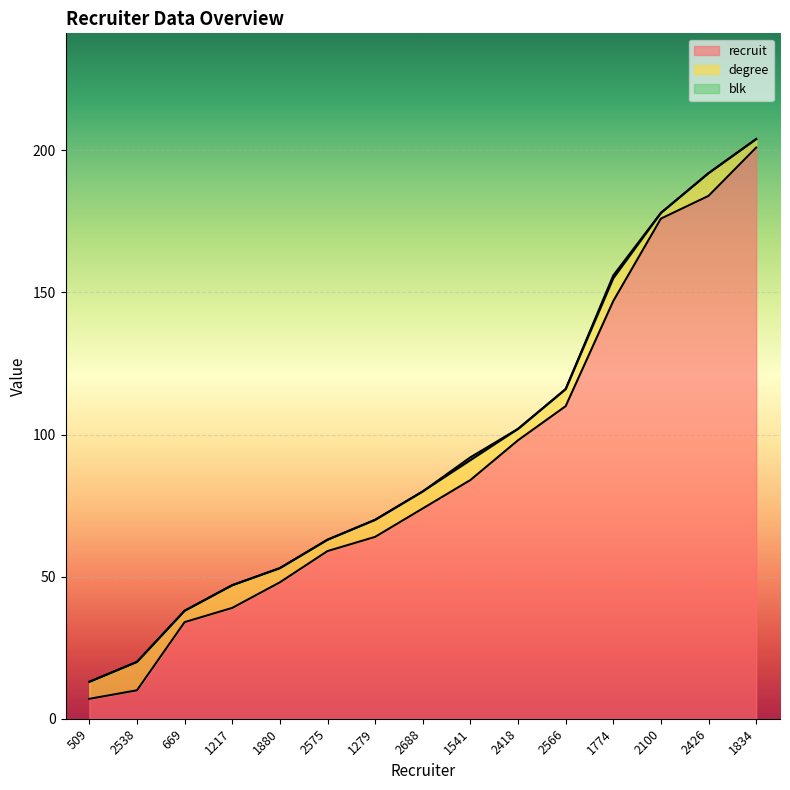

The value of recruit at 1834 is 201. True or false?

True